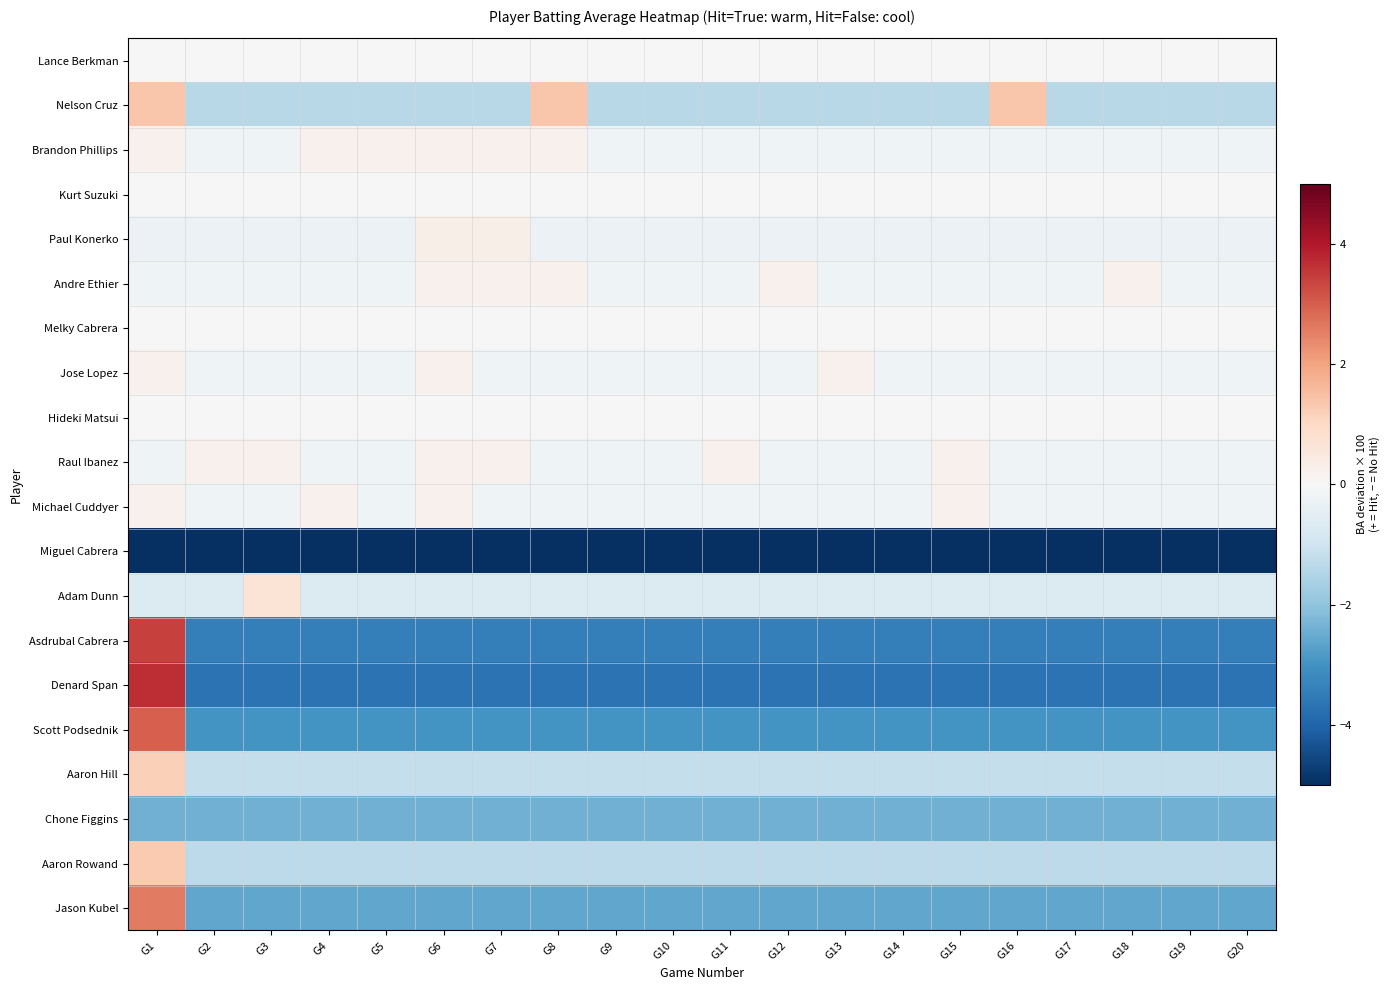

Rank the series at G6 from highest to lowest value.

Paul Konerko, Brandon Phillips, Andre Ethier, Jose Lopez, Raul Ibanez, Michael Cuddyer, Lance Berkman, Kurt Suzuki, Melky Cabrera, Hideki Matsui, Adam Dunn, Aaron Hill, Aaron Rowand, Nelson Cruz, Chone Figgins, Jason Kubel, Scott Podsednik, Asdrubal Cabrera, Denard Span, Miguel Cabrera